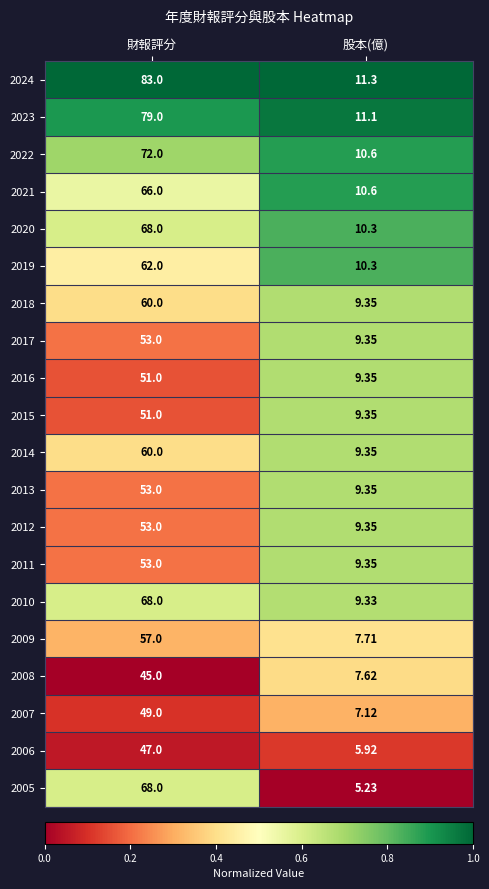

At which category does the chart reach its peak across all series?

財報評分